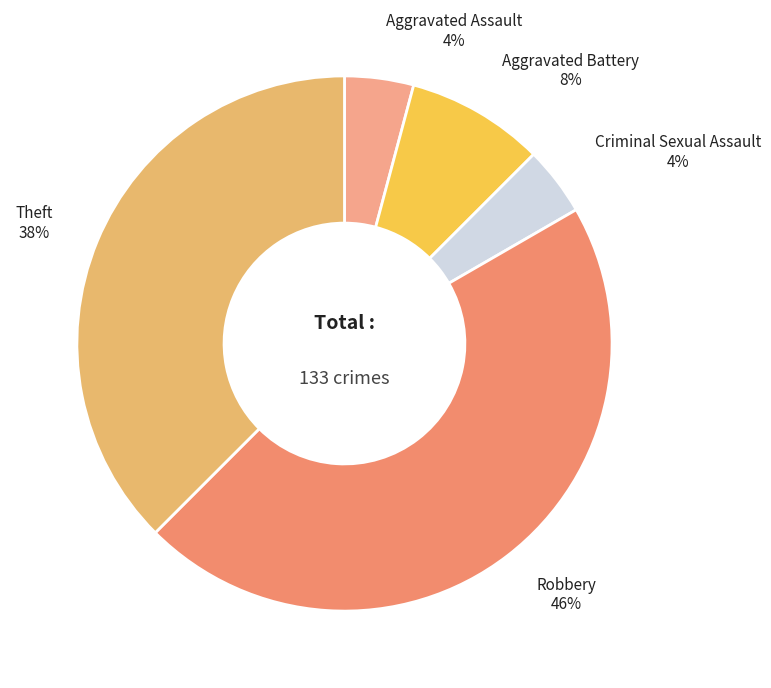

How many segments does this pie chart have?

5